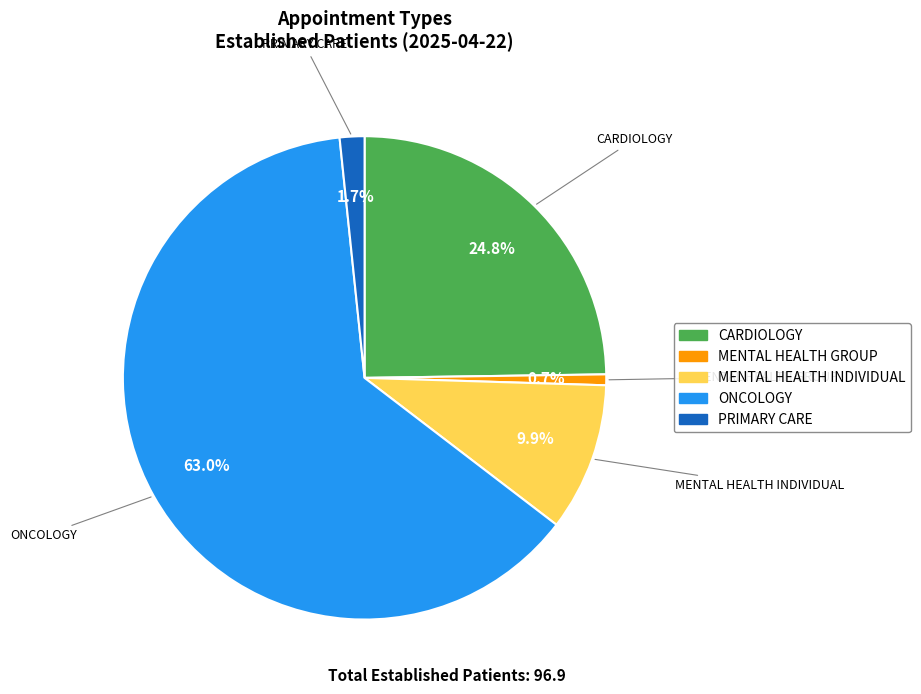

How many slices are in this pie chart?

5